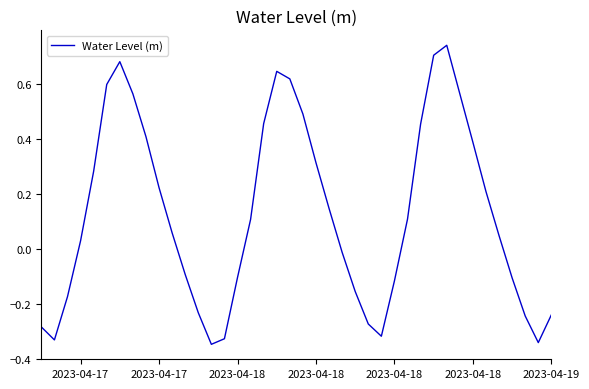

What is the difference between the maximum and minimum values?

1.1